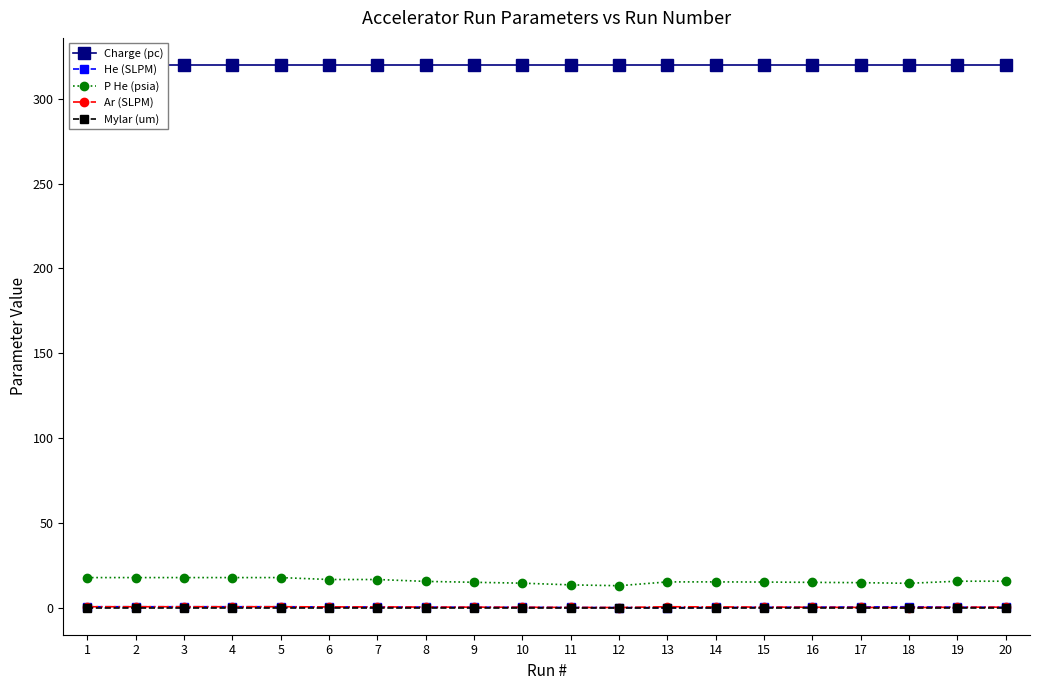

At which label does P He (psia) first exceed 15?

1